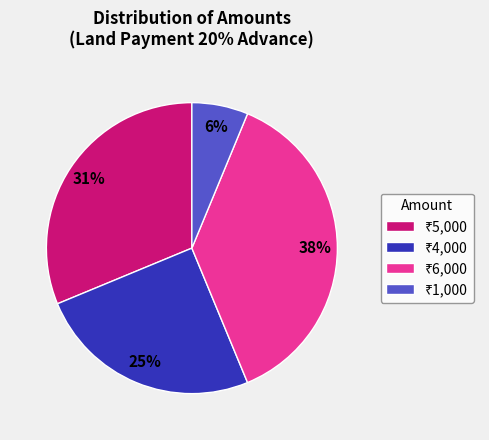

To the nearest percent, what is the average slice percentage?

25%